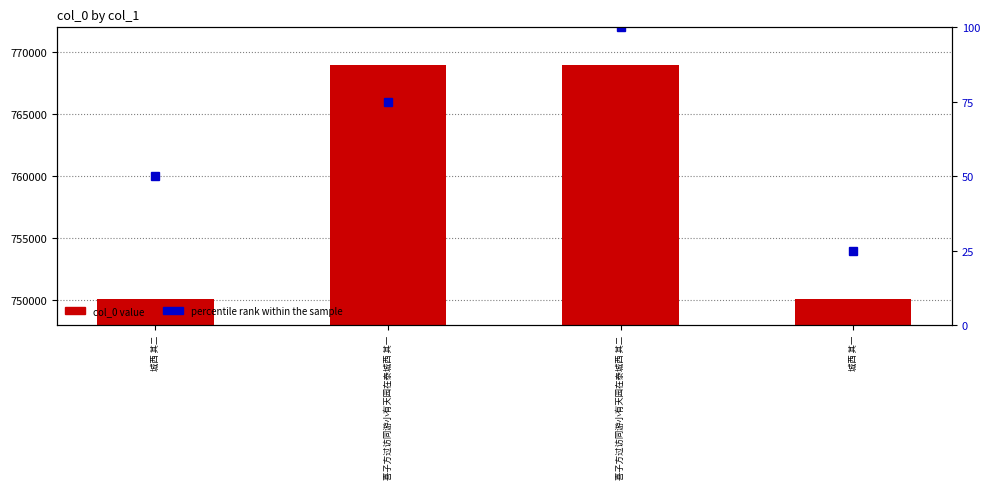

What is the label of the 4th bar from the right?

城西 其二